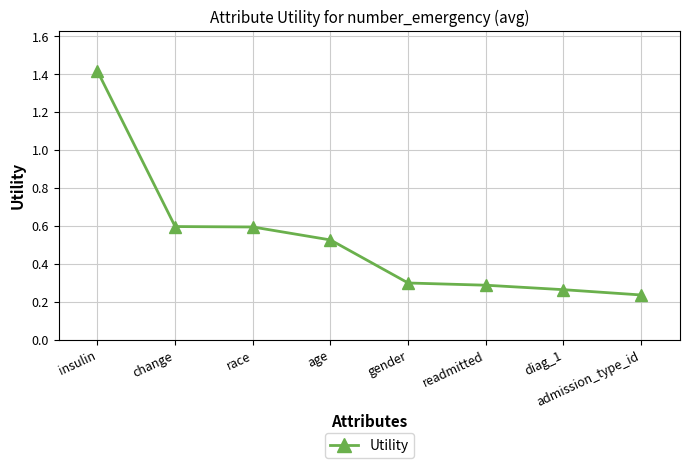

What is the approximate value at change?

0.6